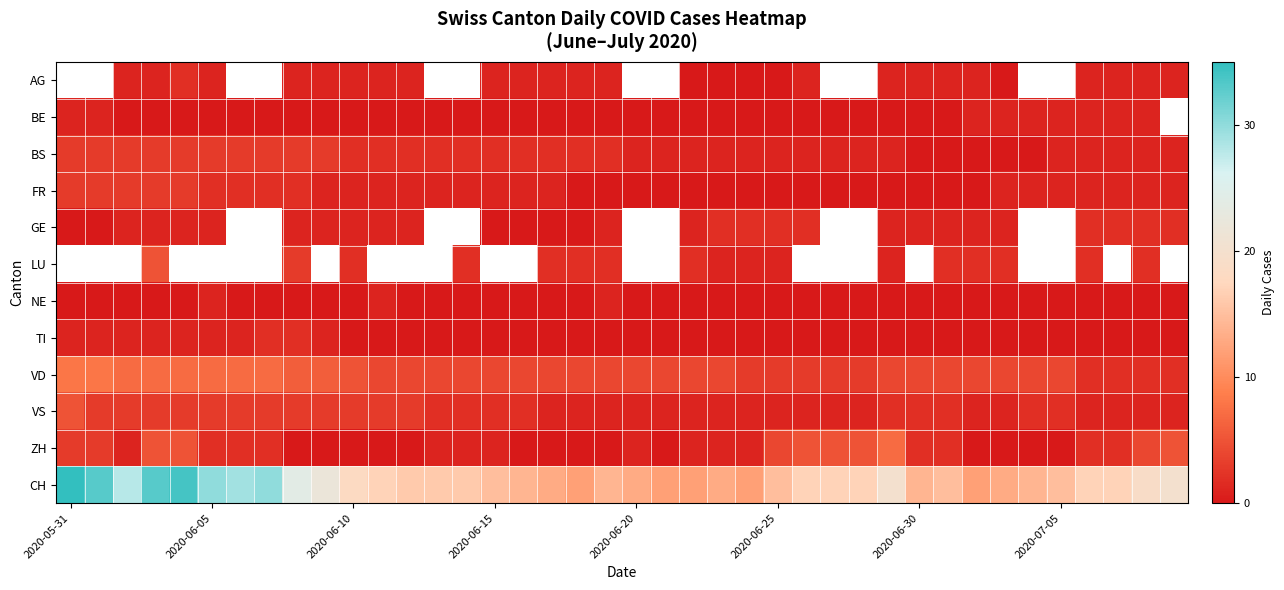

Rank the series by their maximum value, from lowest to highest.

GE, LU, NE, AG, BE, TI, BS, FR, VS, ZH, VD, CH